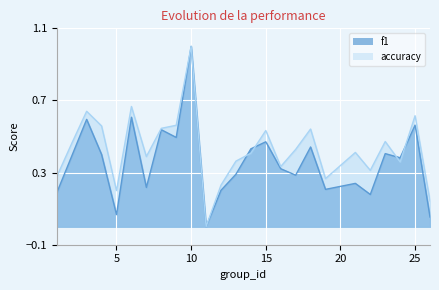

What is the sum of all f1 values?

9.0